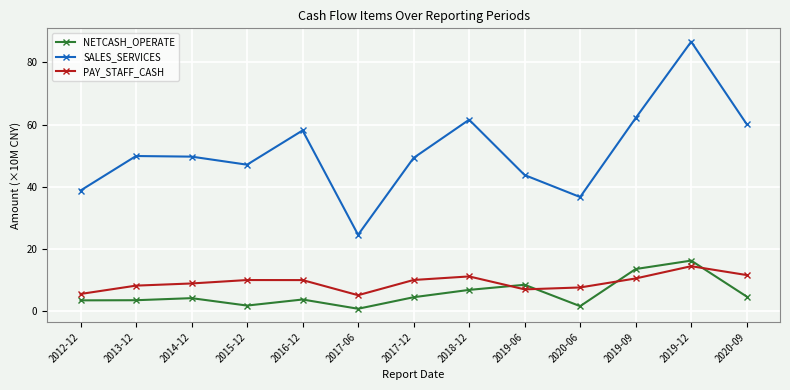

True or false: NETCASH_OPERATE and SALES_SERVICES intersect in this chart.

False